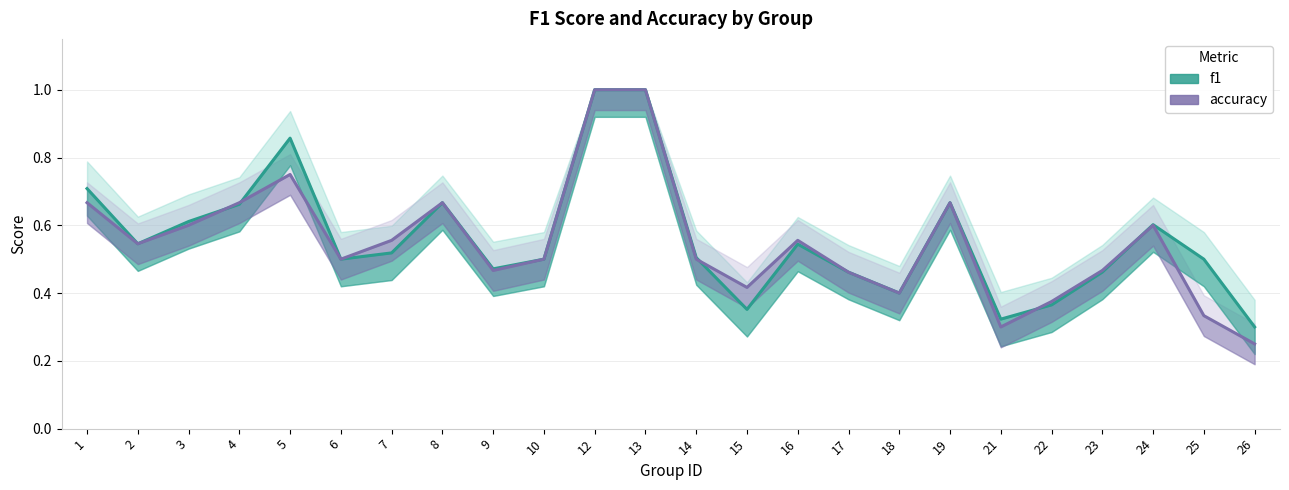

Reading right to left, transcribe all the data shown in this chart.

f1: 0.3	0.5	0.6	0.5	0.4	0.3	0.7	0.4	0.5	0.5	0.4	0.5	1.0	1.0	0.5	0.5	0.7	0.5	0.5	0.9	0.7	0.6	0.5	0.7
accuracy: 0.2	0.3	0.6	0.5	0.4	0.3	0.7	0.4	0.5	0.6	0.4	0.5	1.0	1.0	0.5	0.5	0.7	0.6	0.5	0.8	0.7	0.6	0.5	0.7